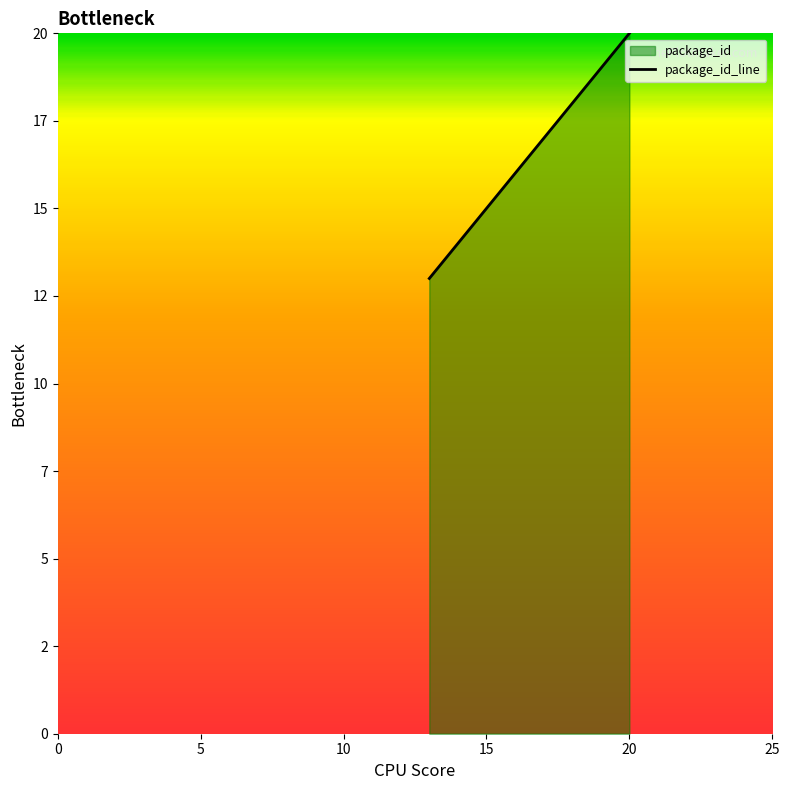

What is the minimum value shown in the chart?

13